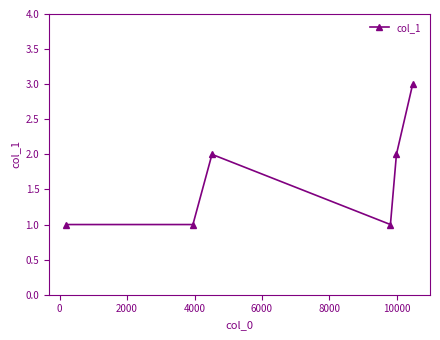

How many values are below 2?

3